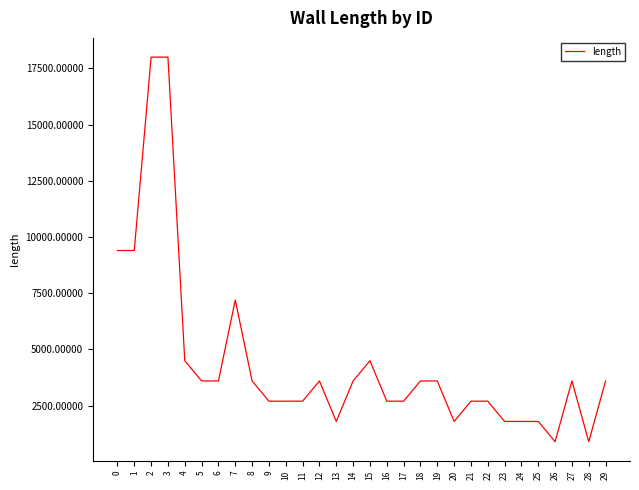

The value at 11 is 4206. True or false?

False